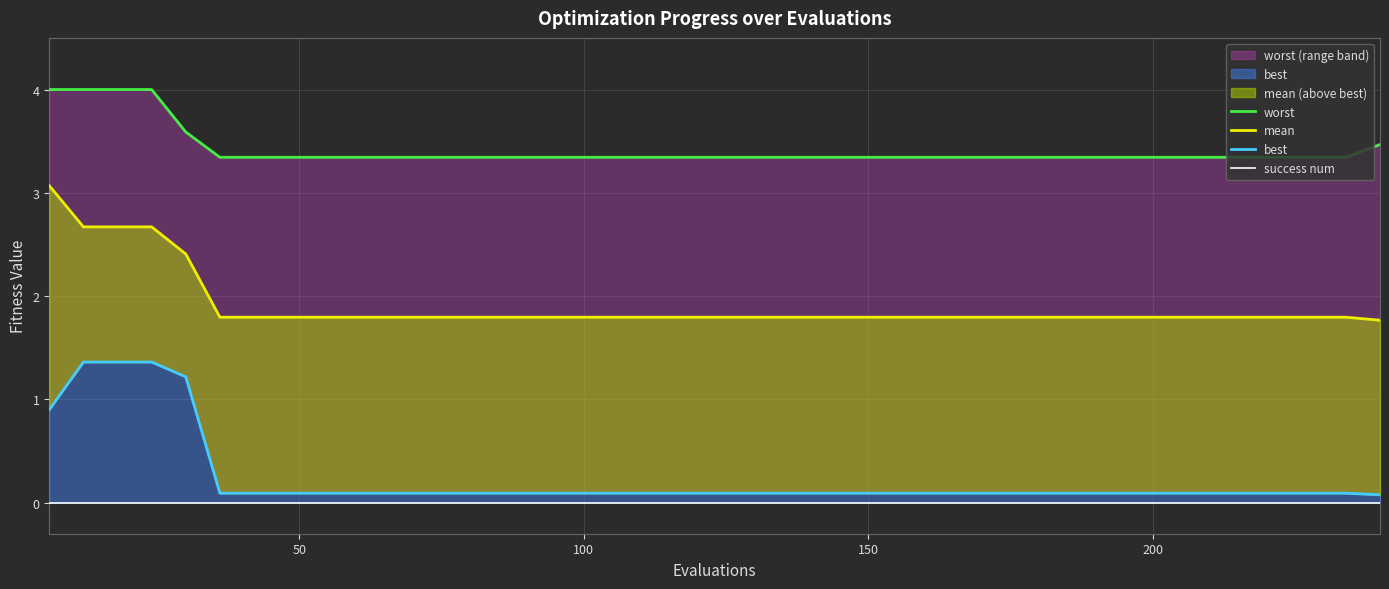

Reading right to left, transcribe all the data shown in this chart.

worst: 3.5	3.3	3.3	3.3	3.3	3.3	3.3	3.3	3.3	3.3	3.3	3.3	3.3	3.3	3.3	3.3	3.3	3.3	3.3	3.3	3.3	3.3	3.3	3.3	3.3	3.3	3.3	3.3	3.3	3.3	3.3	3.3	3.3	3.3	3.3	3.6	4.0	4.0	4.0	4.0
mean: 1.8	1.8	1.8	1.8	1.8	1.8	1.8	1.8	1.8	1.8	1.8	1.8	1.8	1.8	1.8	1.8	1.8	1.8	1.8	1.8	1.8	1.8	1.8	1.8	1.8	1.8	1.8	1.8	1.8	1.8	1.8	1.8	1.8	1.8	1.8	2.4	2.7	2.7	2.7	3.1
best: 0.1	0.1	0.1	0.1	0.1	0.1	0.1	0.1	0.1	0.1	0.1	0.1	0.1	0.1	0.1	0.1	0.1	0.1	0.1	0.1	0.1	0.1	0.1	0.1	0.1	0.1	0.1	0.1	0.1	0.1	0.1	0.1	0.1	0.1	0.1	1.2	1.4	1.4	1.4	0.9
success num: 0.0	0.0	0.0	0.0	0.0	0.0	0.0	0.0	0.0	0.0	0.0	0.0	0.0	0.0	0.0	0.0	0.0	0.0	0.0	0.0	0.0	0.0	0.0	0.0	0.0	0.0	0.0	0.0	0.0	0.0	0.0	0.0	0.0	0.0	0.0	0.0	0.0	0.0	0.0	0.0